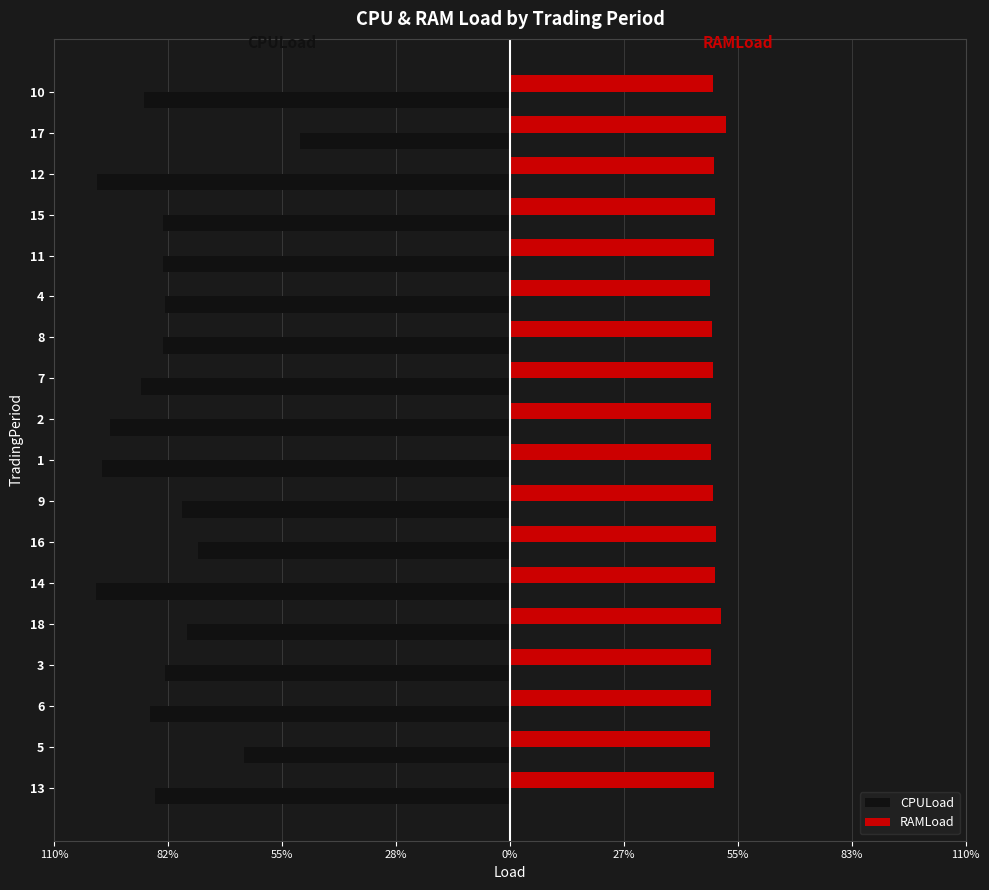

What are all the series names shown in the legend?

CPULoad, RAMLoad